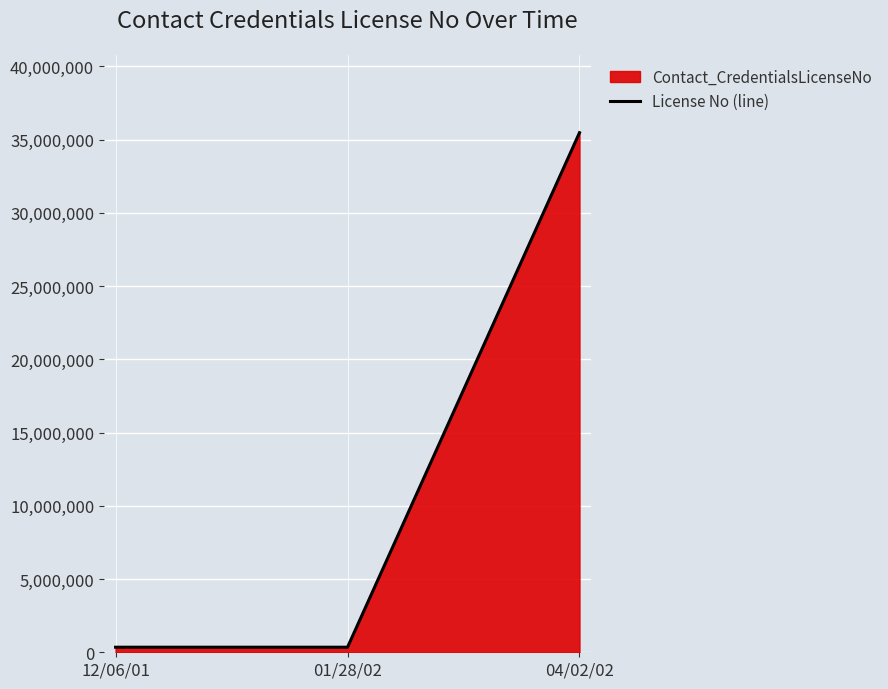

Rank the categories by value from lowest to highest.

12/06/01, 01/28/02, 04/02/02